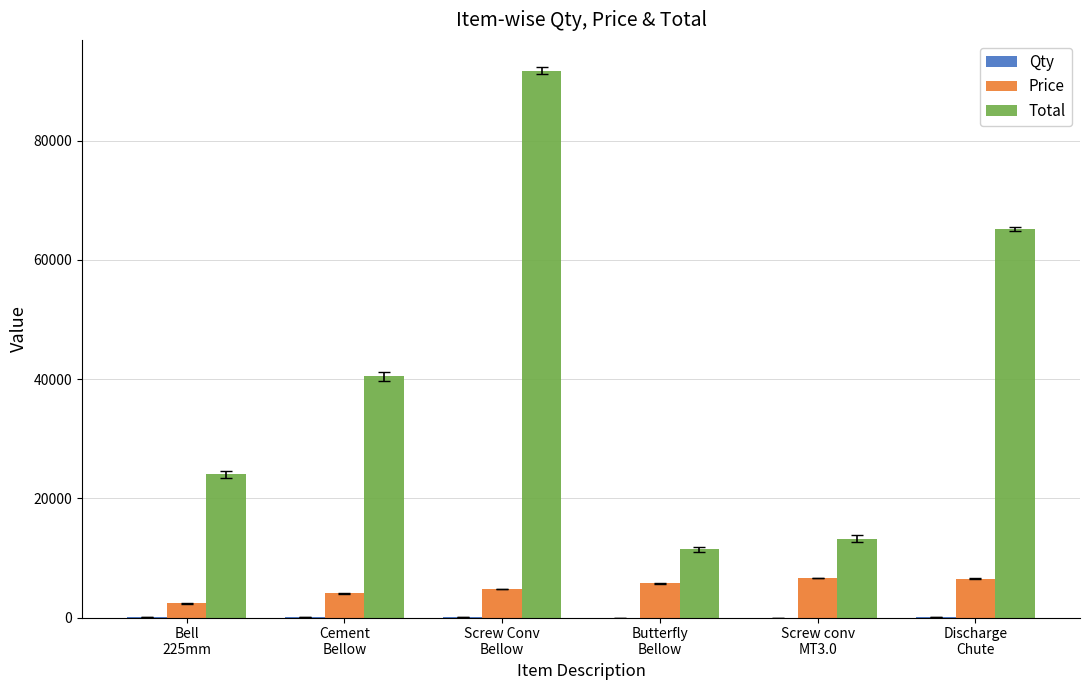

At which category does the chart reach its minimum across all series?

Butterfly
Bellow